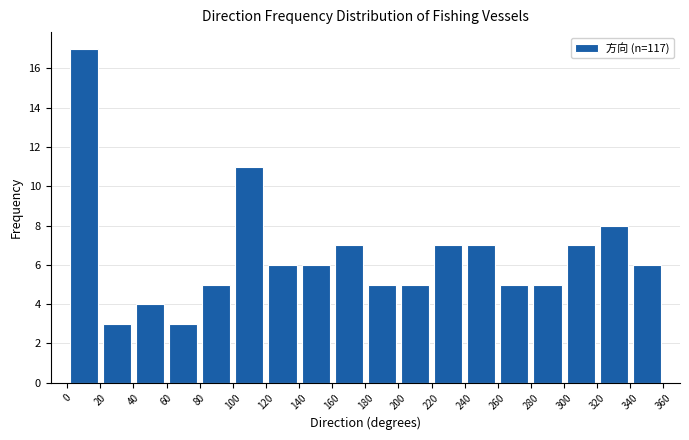

What is the height of the bar covering 260 to 280 on the x-axis? The values are not printed on the chart, so give them approximately, as read against the axis.

5